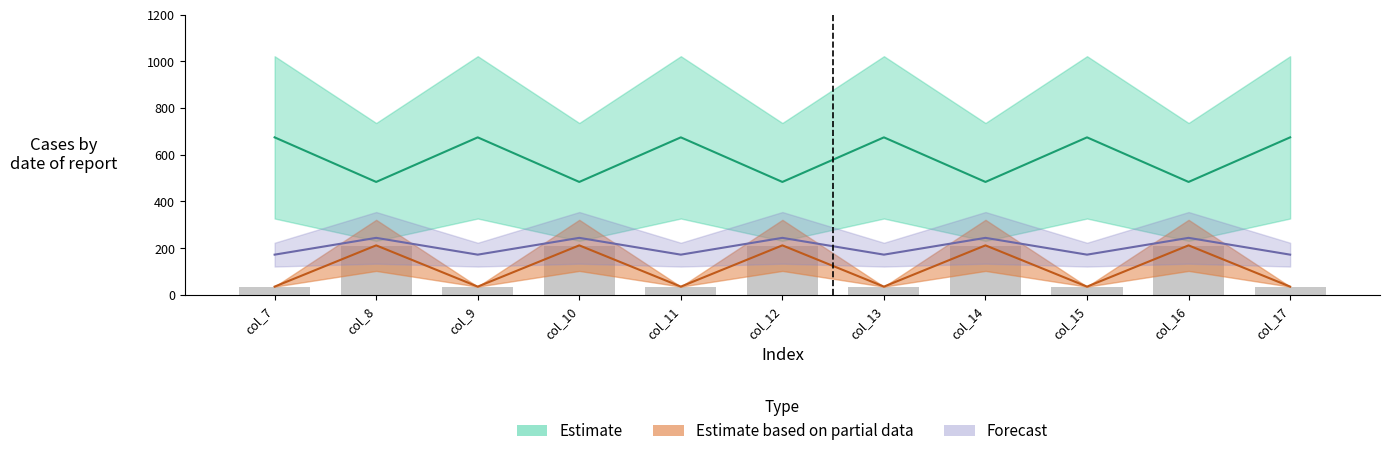

What is the sum of the col_10 values at col_17 and col_14?

242.1